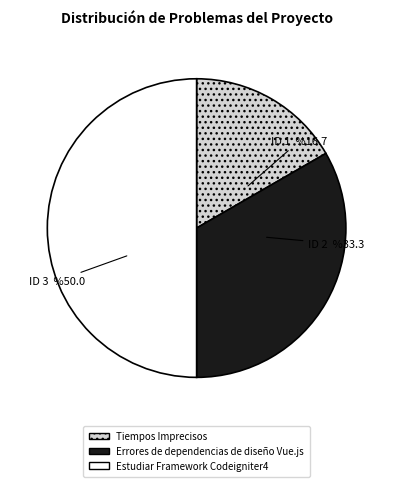

What is the ratio of the value at Errores de dependencias de diseño Vue.js to the value at Estudiar Framework Codeigniter4?

0.7